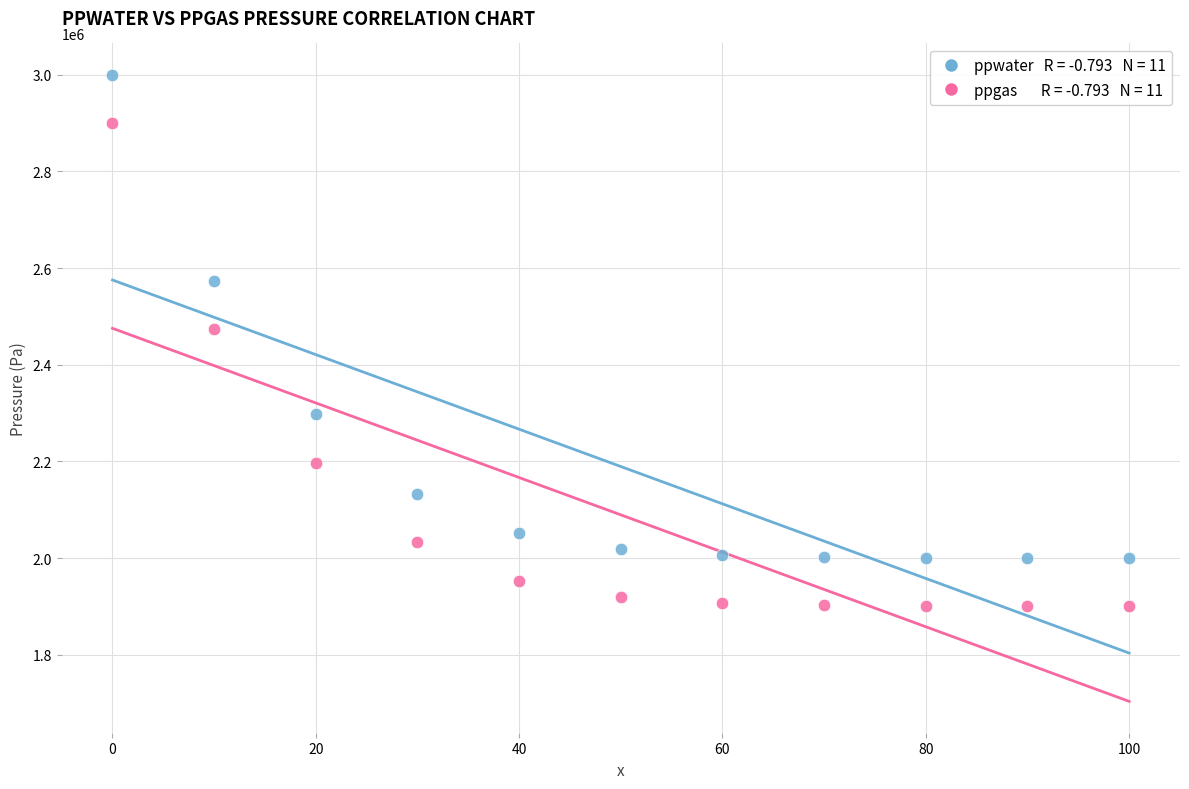

Across all series, what Y value is closest to 2450000?

2473395.7